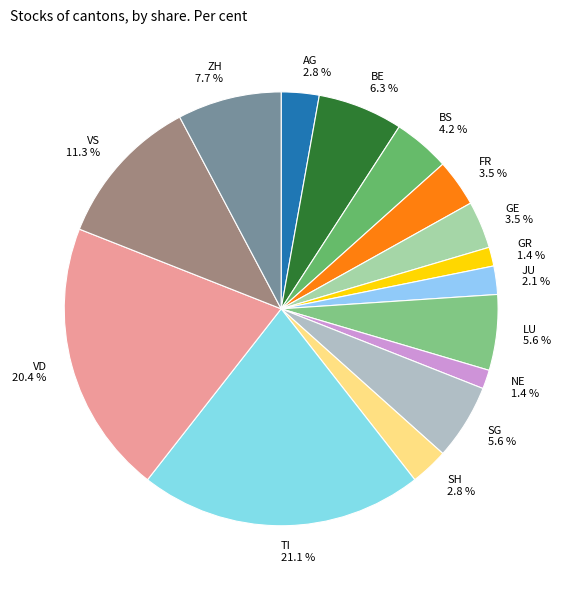

To the nearest percent, what is the combined percentage of ZH and VS?

19%